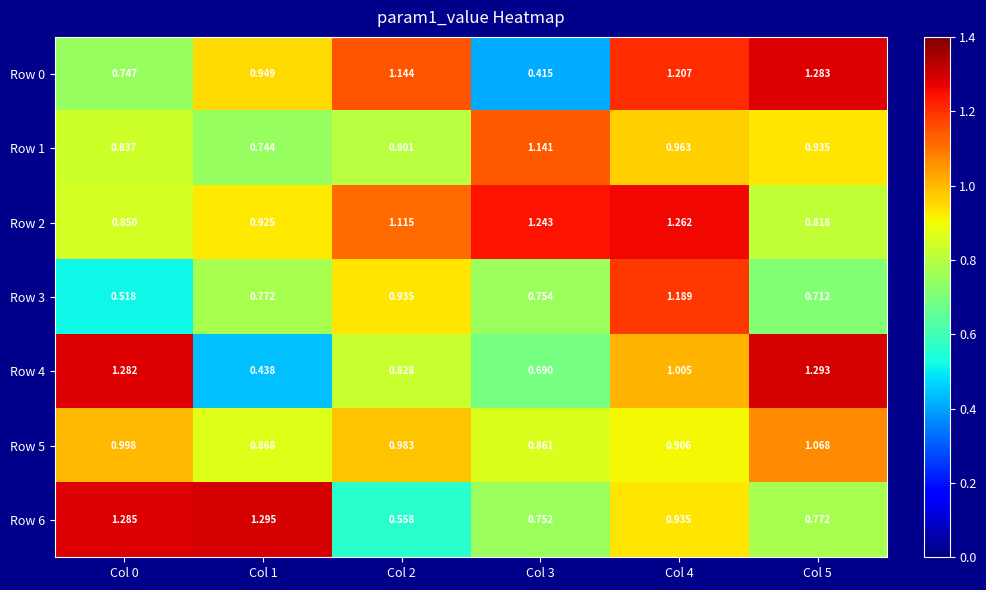

Is the value of Row 0 at Col 3 greater than the value of Row 5 at Col 0?

No